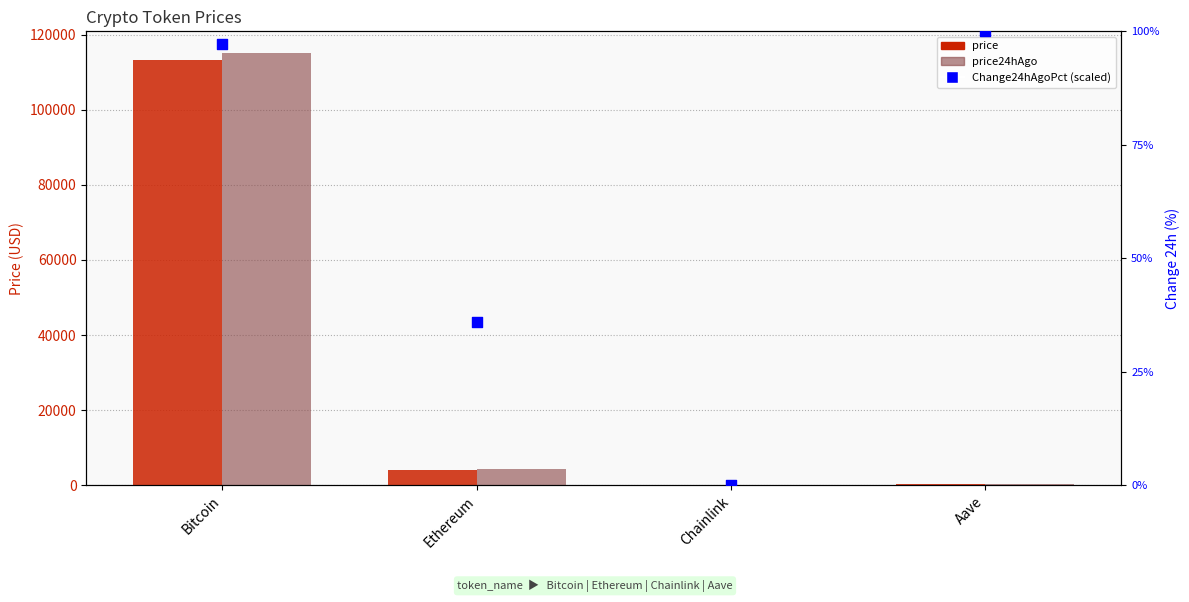

Which series has the largest Y range (max minus min)?

price24hAgo